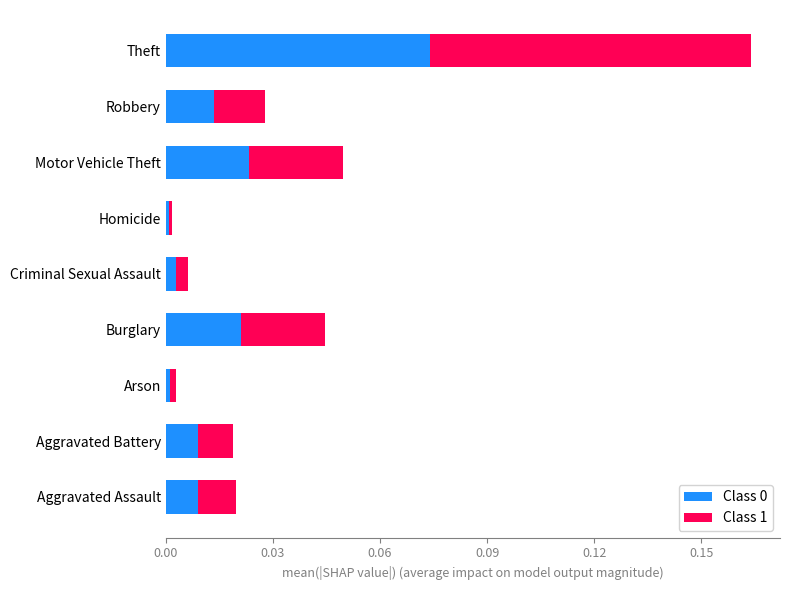

True or false: 2016 has a value of 21 at Criminal Sexual Assault.

True